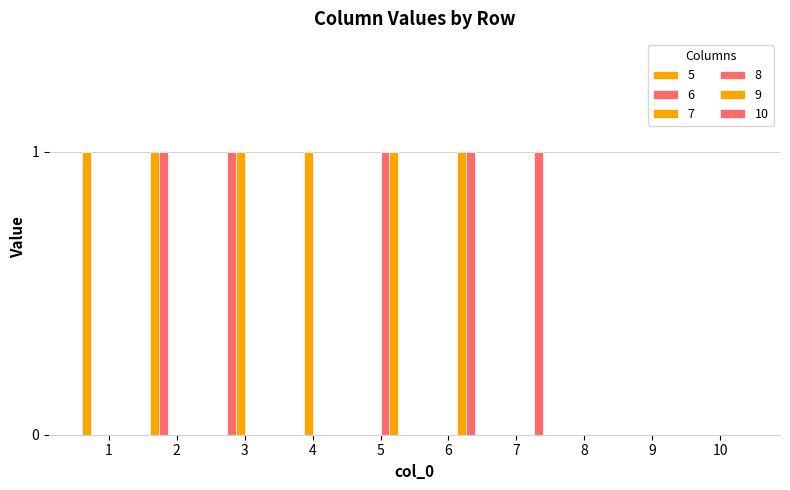

How many groups of bars are there?

10